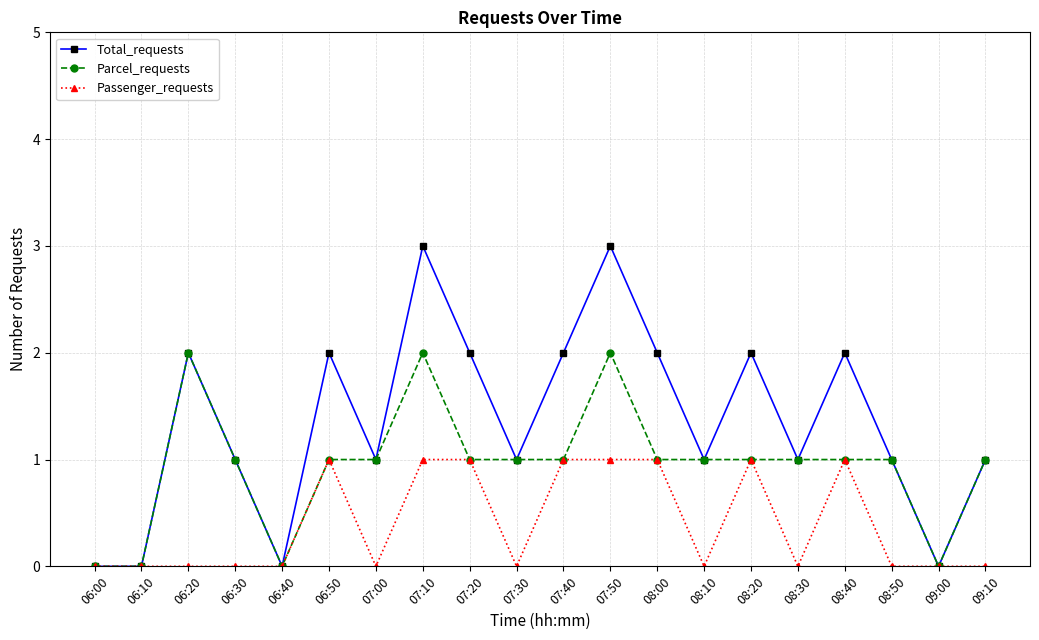

What is the maximum value shown in the chart?

3